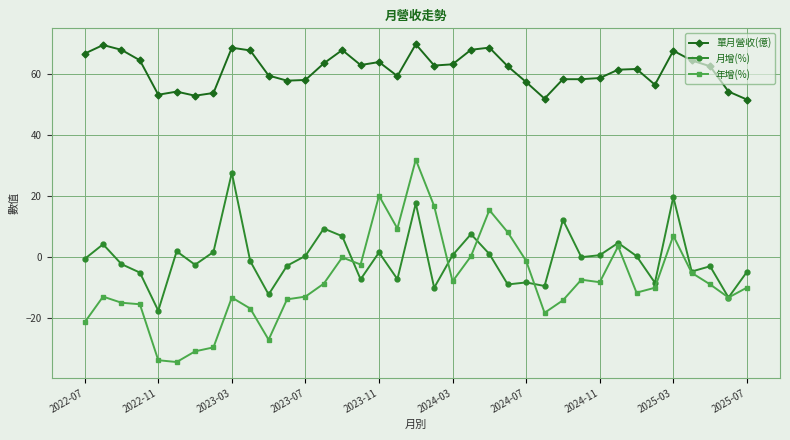

Which series has the largest total across all categories?

單月營收(億)